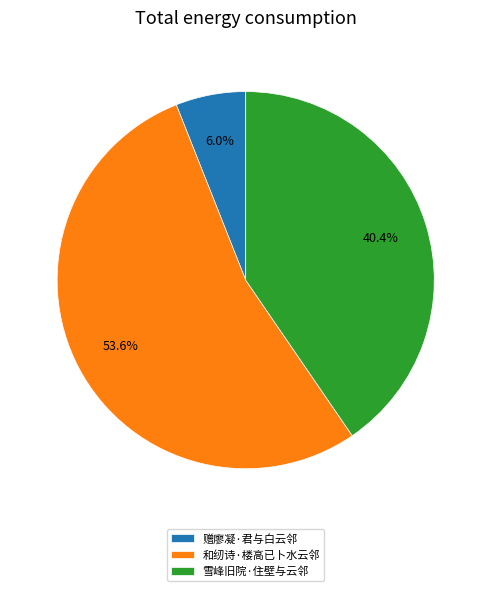

What is the ratio of the value at 和纫诗·楼高已卜水云邻 to the value at 赠廖凝·君与白云邻?

8.9